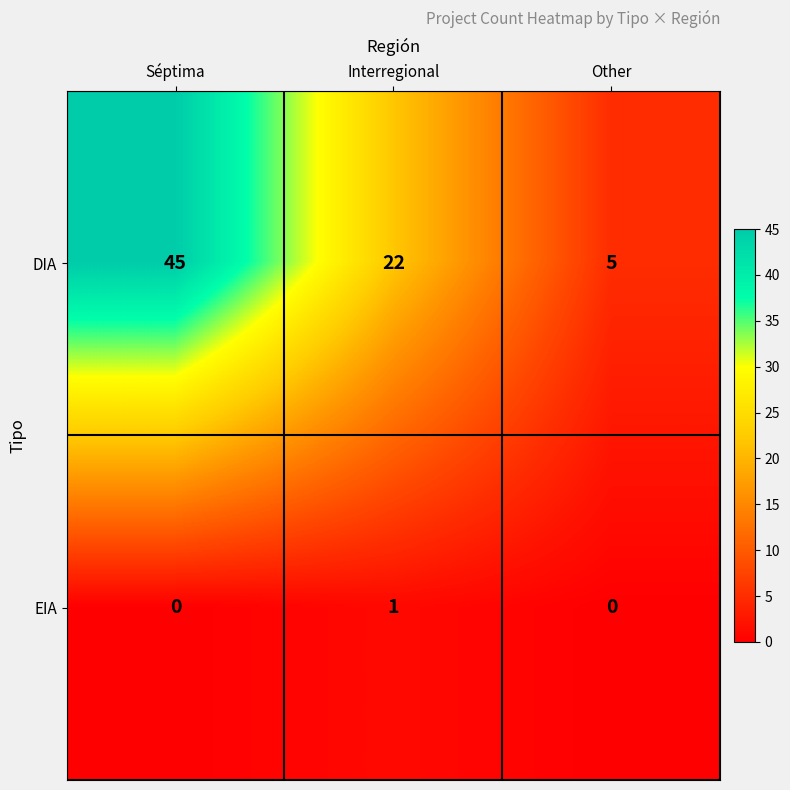

Rank the series by their average value, from highest to lowest.

DIA, EIA